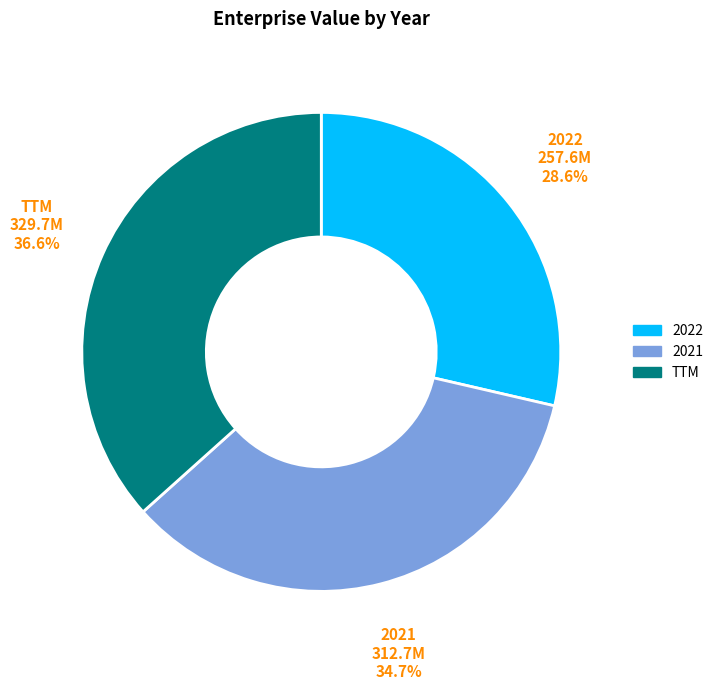

To the nearest percent, what percentage of the pie is TTM?

37%